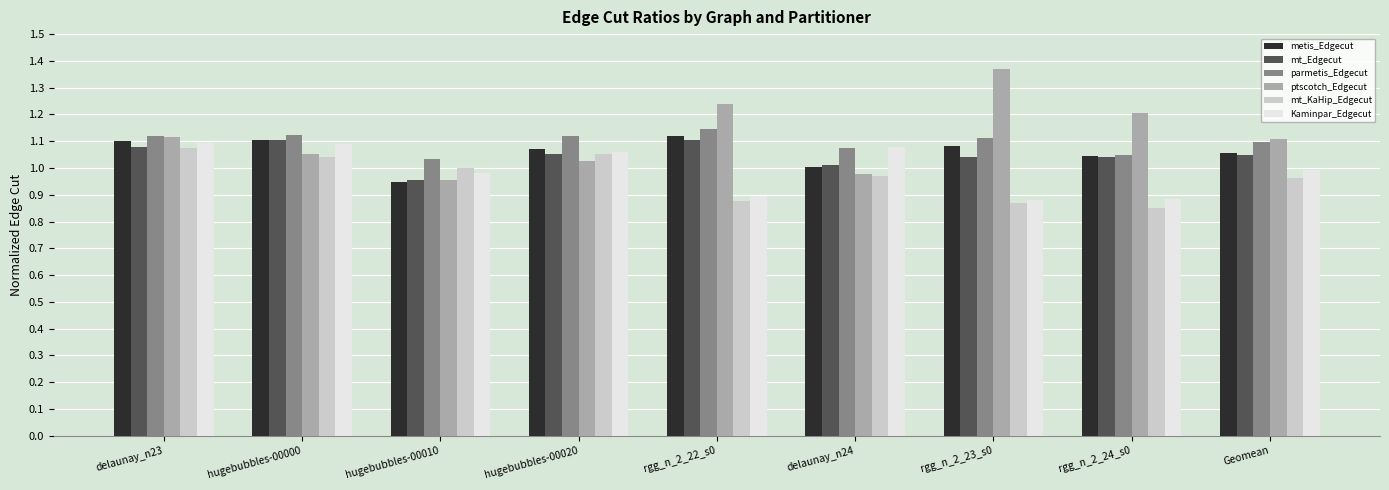

True or false: mt_Edgecut has a value of 1.5 at Geomean.

False